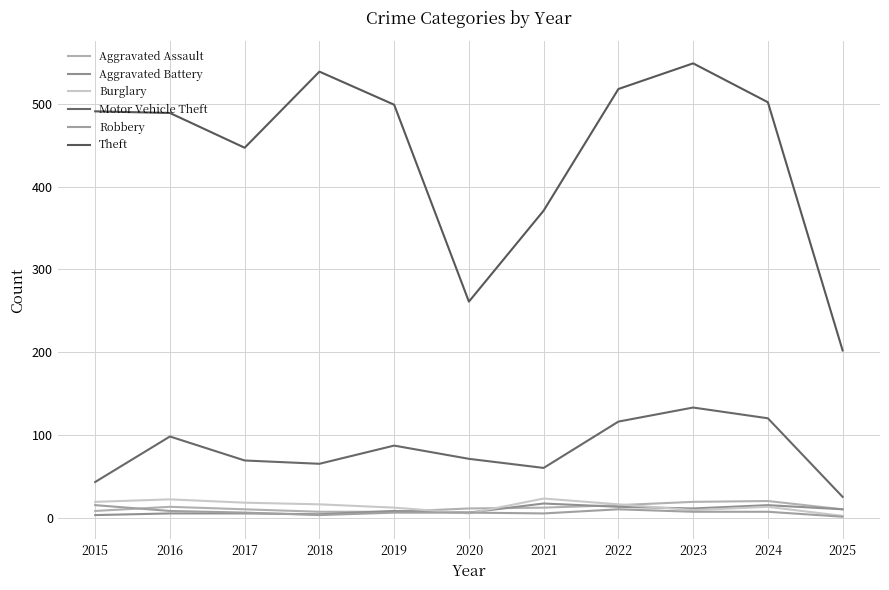

Between 2017 and 2024, which series saw the biggest shift?

Theft